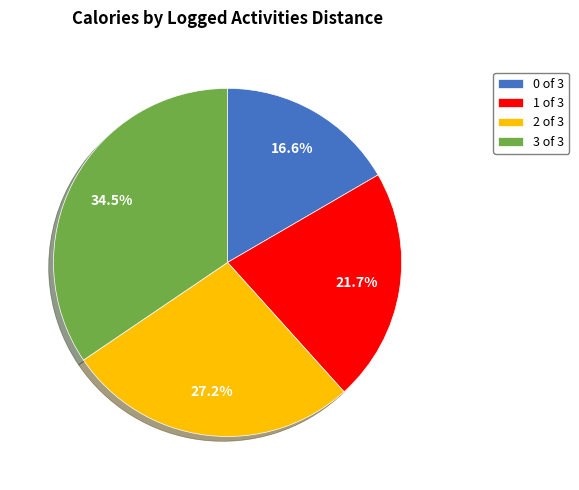

How many slices are in this pie chart?

4